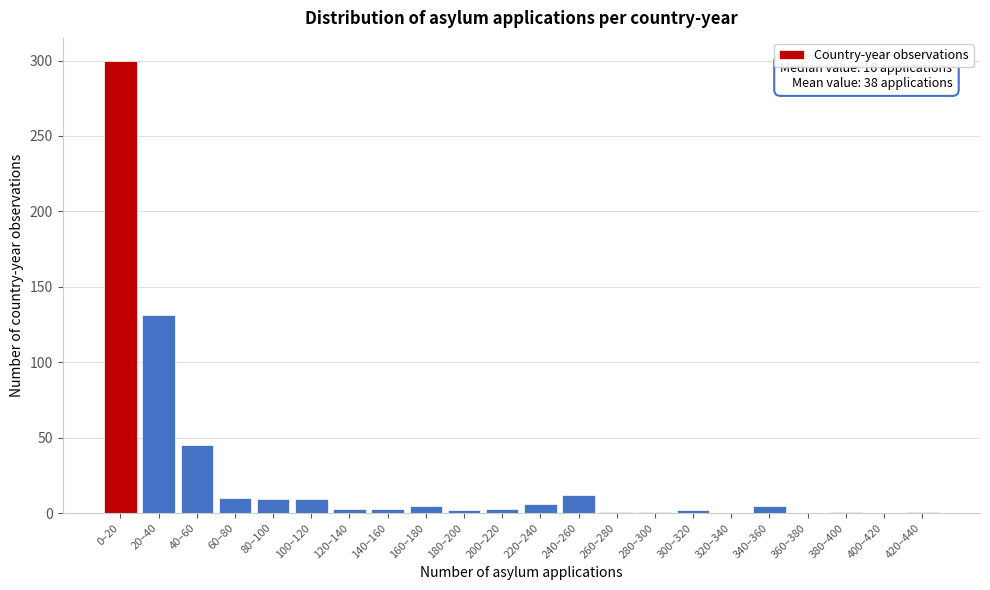

What is the sum of all values?

549